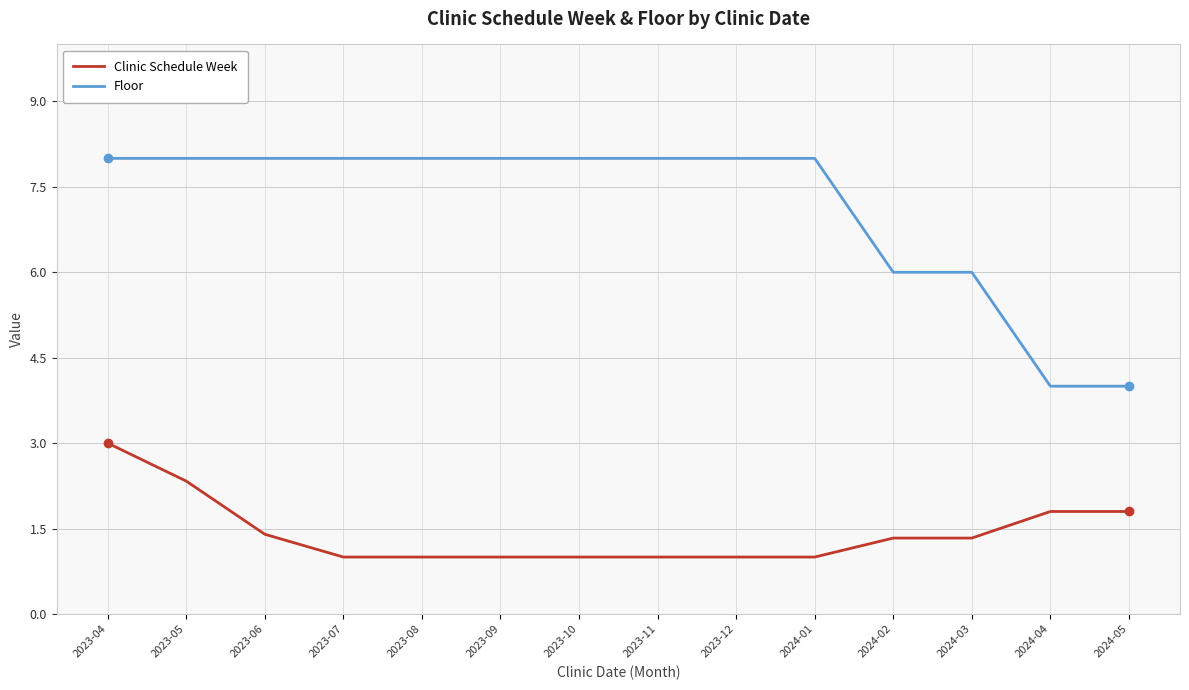

List the series in order of their overall mean, highest first.

Floor, Clinic Schedule Week